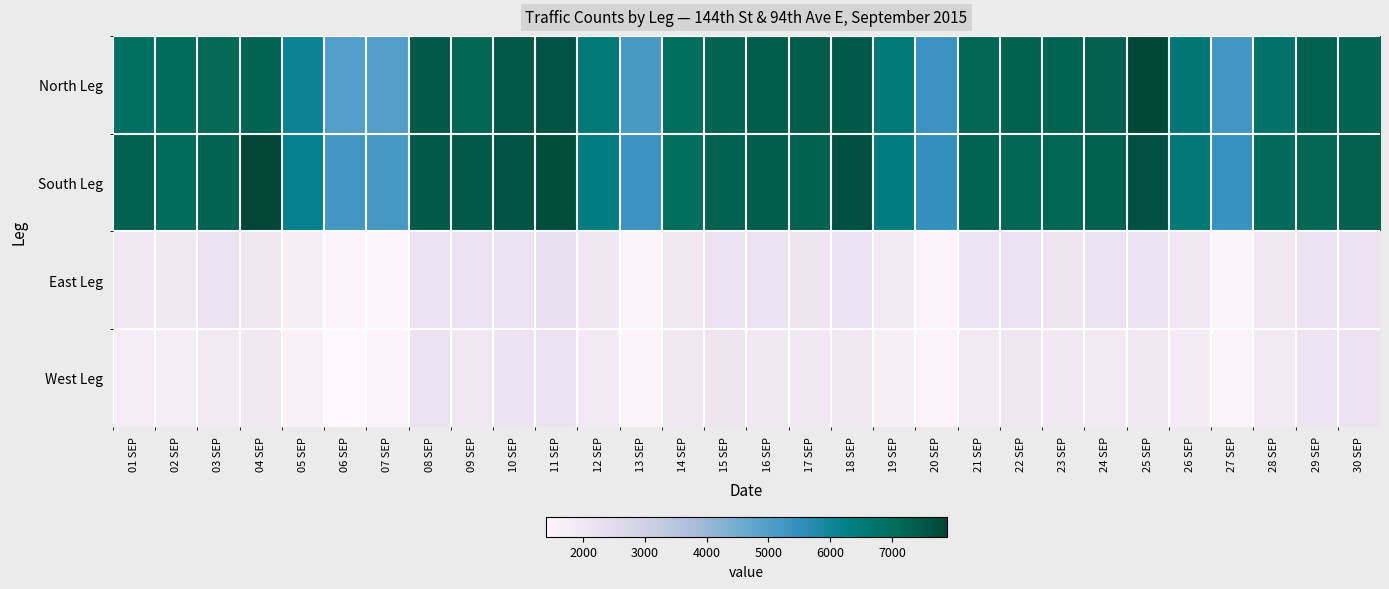

Which has a higher value, 09 SEP or 16 SEP?

16 SEP